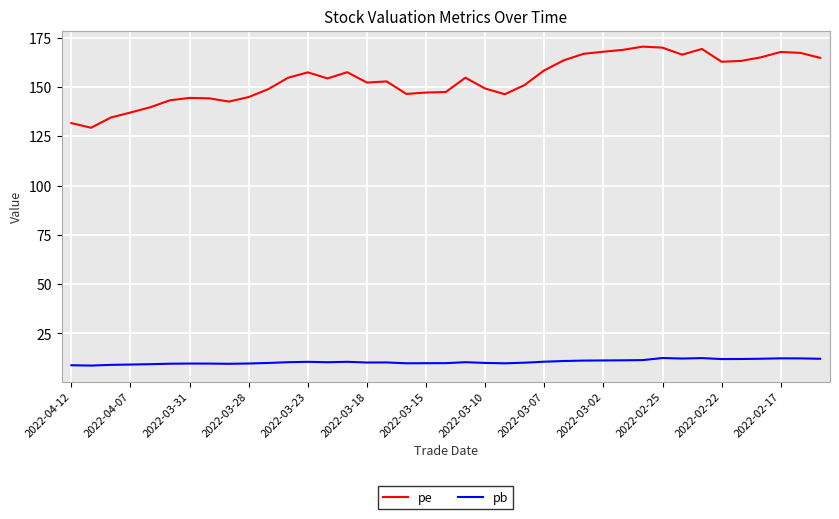

Which series has the largest total across all categories?

pe